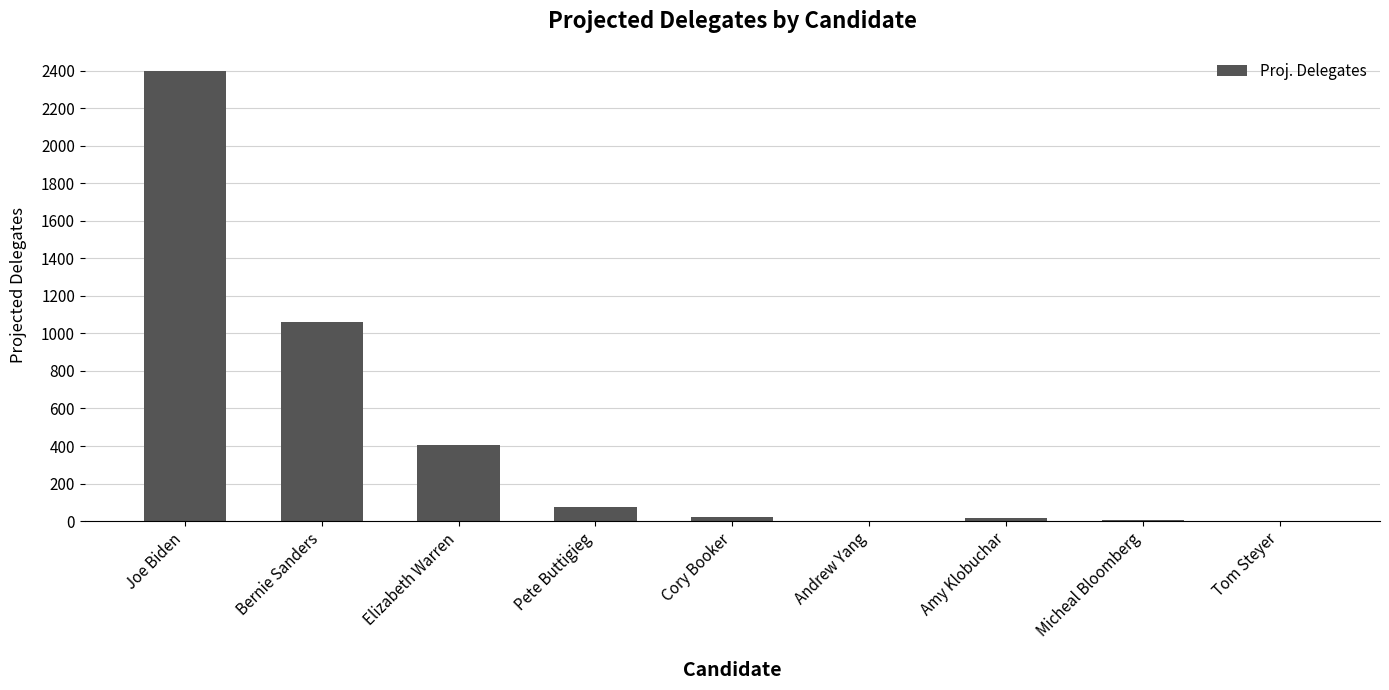

Which label corresponds to the largest value in the chart?

Joe Biden